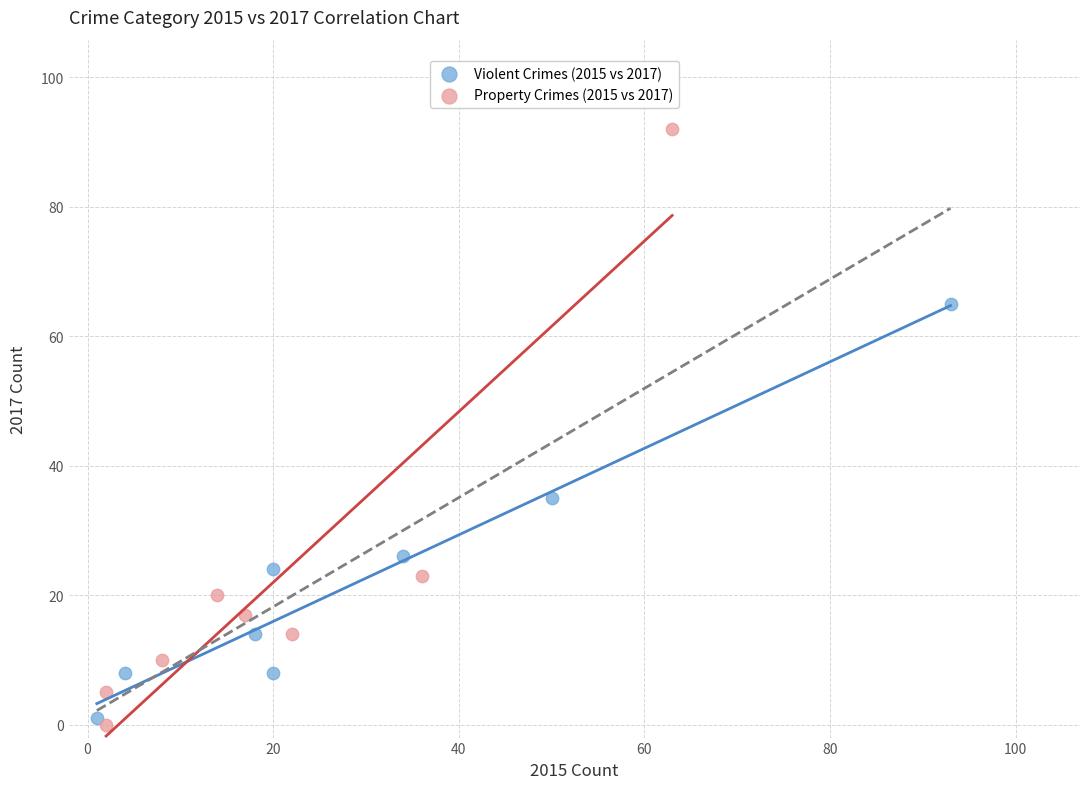

Which series reaches the maximum Y coordinate?

Property Crimes (2015 vs 2017)